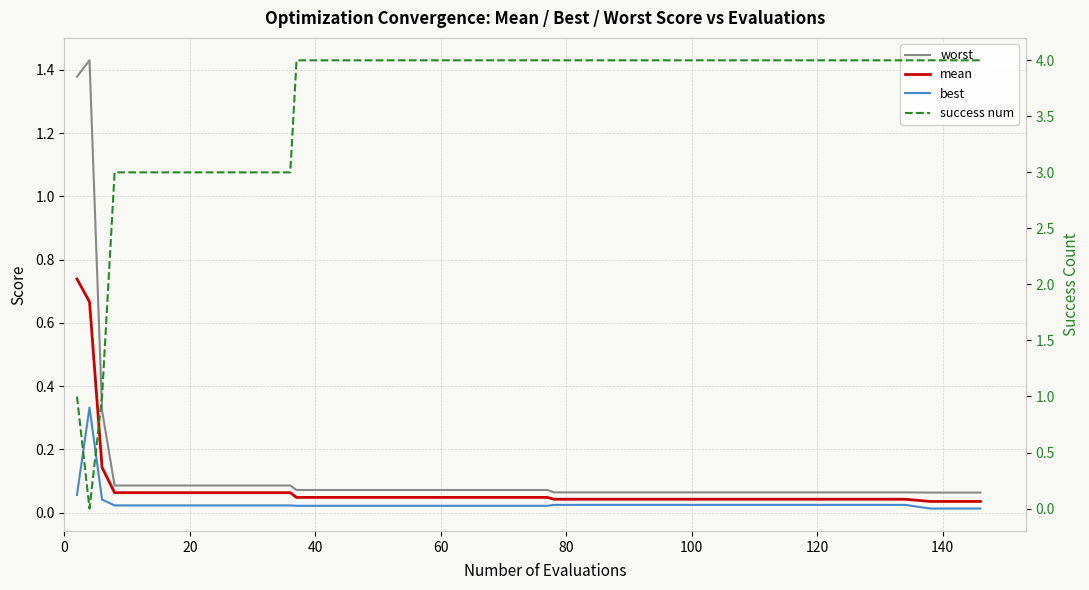

What is the average value of the mean series?

0.1